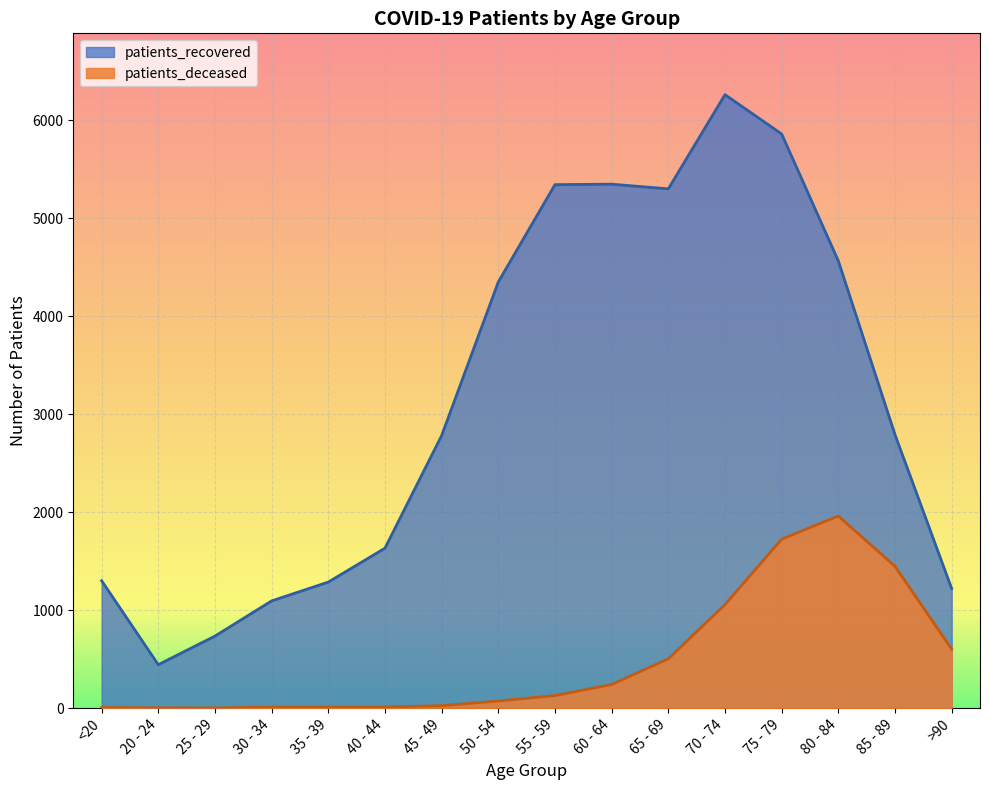

At which category does patients_deceased reach its first local valley?

25 - 29